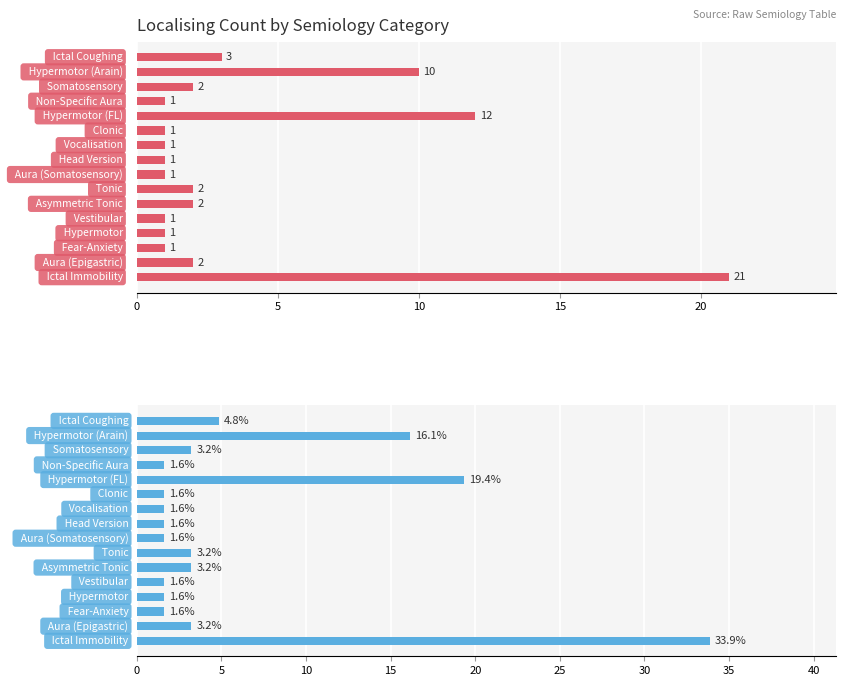

List the series in order of their peak value, lowest first.

Localising, Localising %